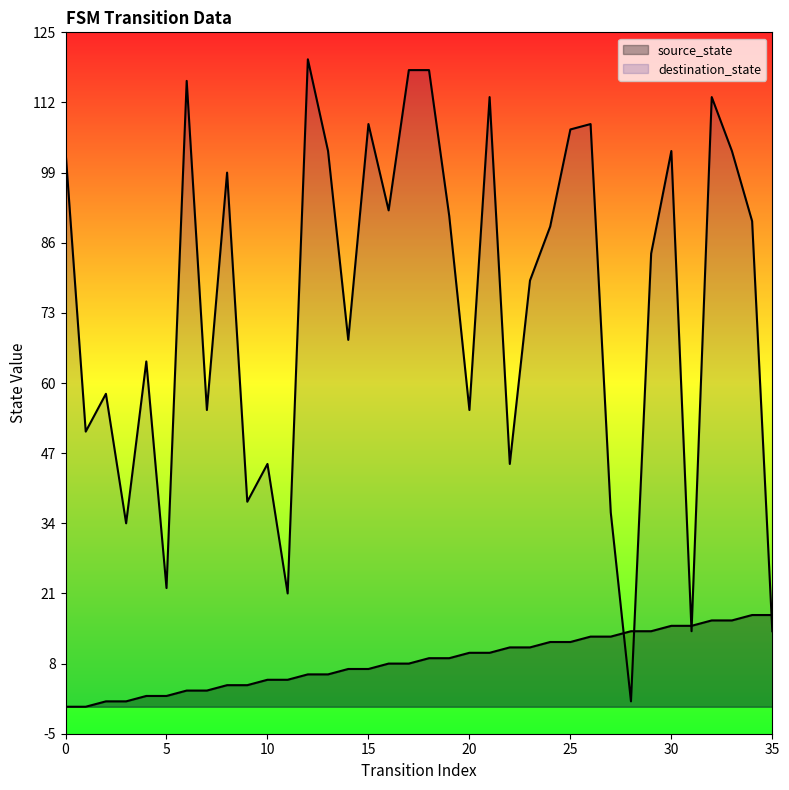

Which series reaches the minimum Y coordinate?

source_state